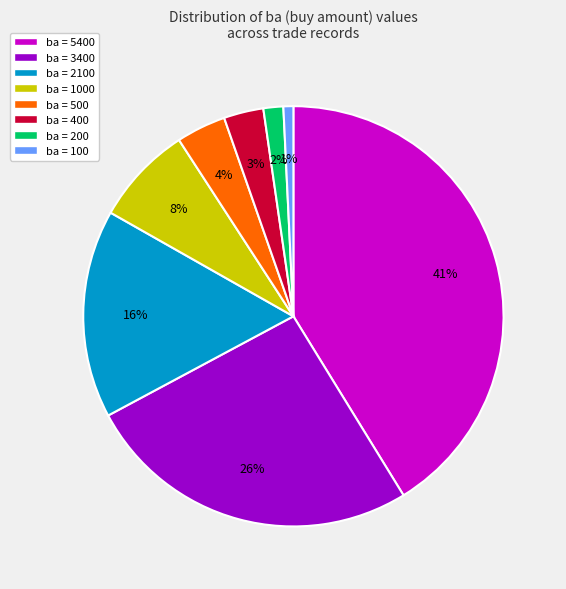

Do ba = 200 and ba = 2100 together represent more than half of the pie?

No